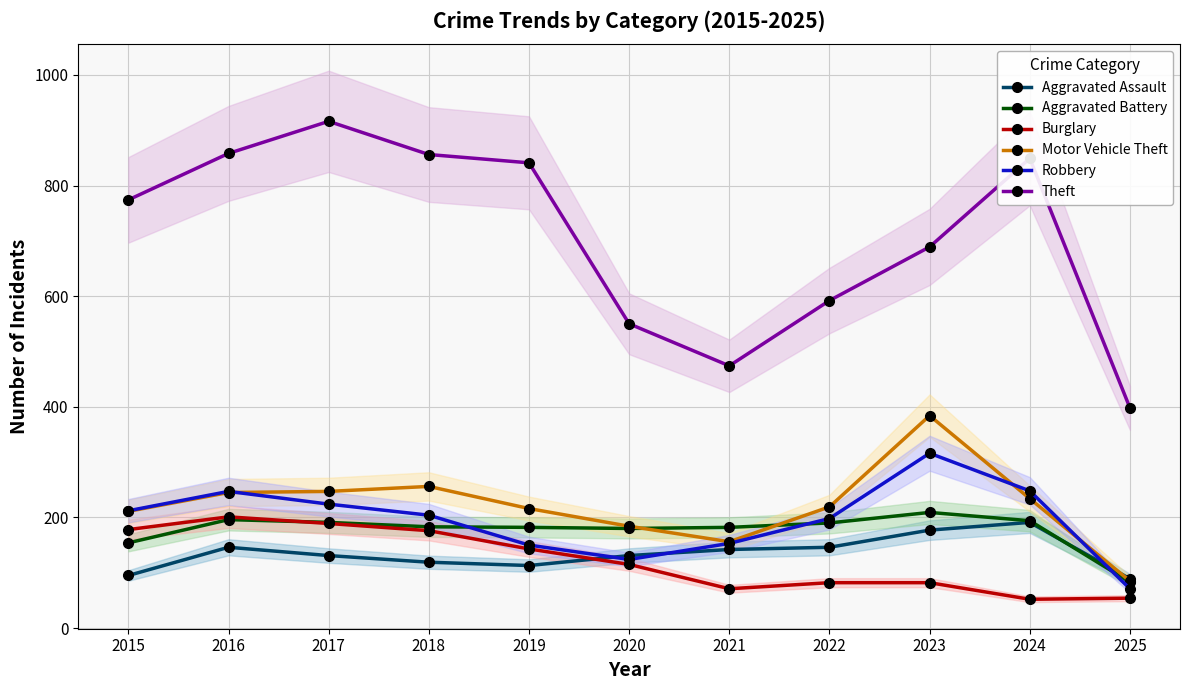

Between 2024 and 2023, which is larger?

2024